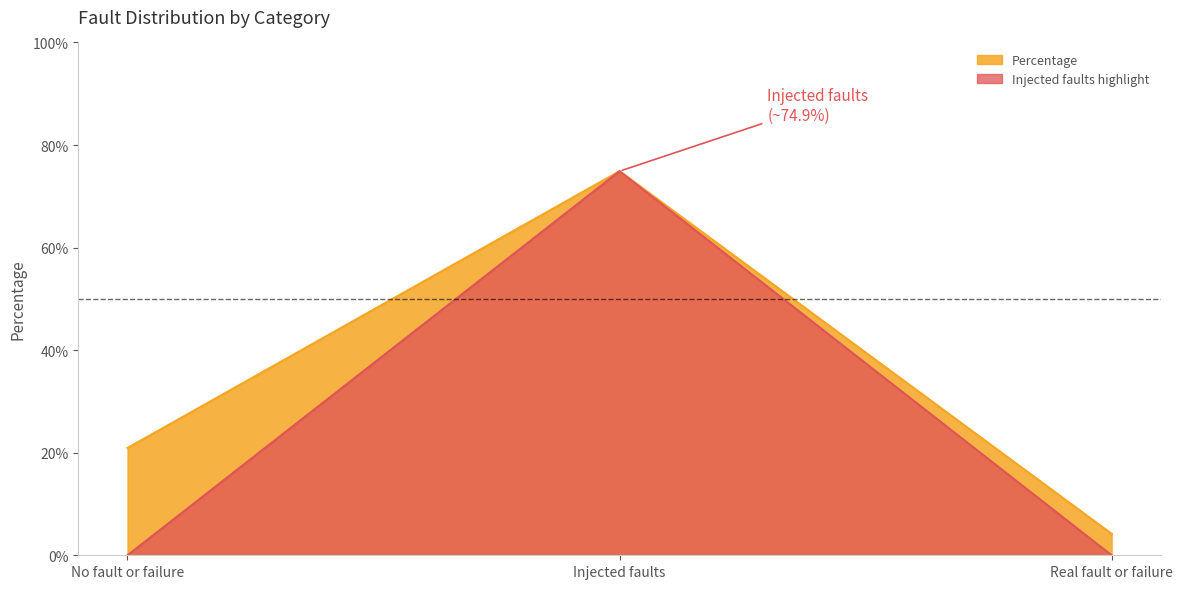

Reading right to left, list all the values displayed in this chart.

0.0	0.7	0.2